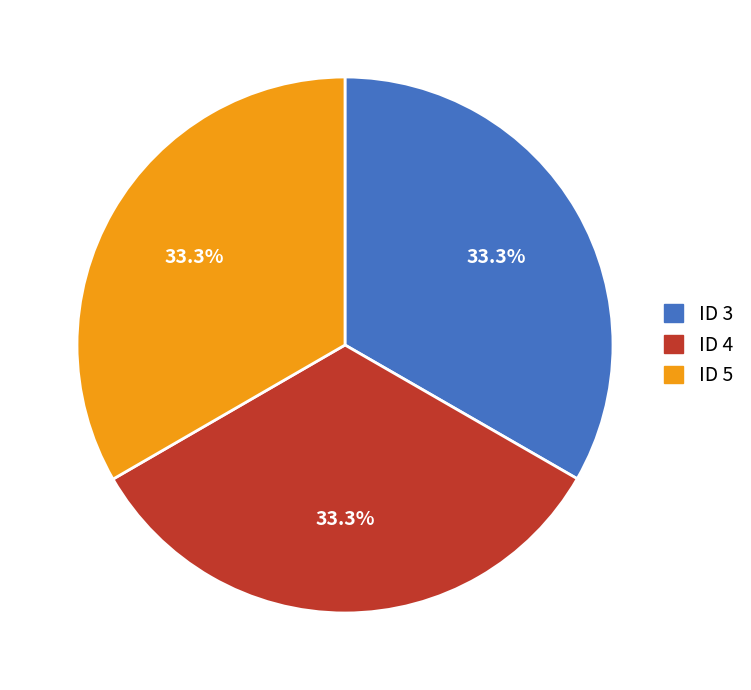

Is there any slice that represents more than half of the pie?

No